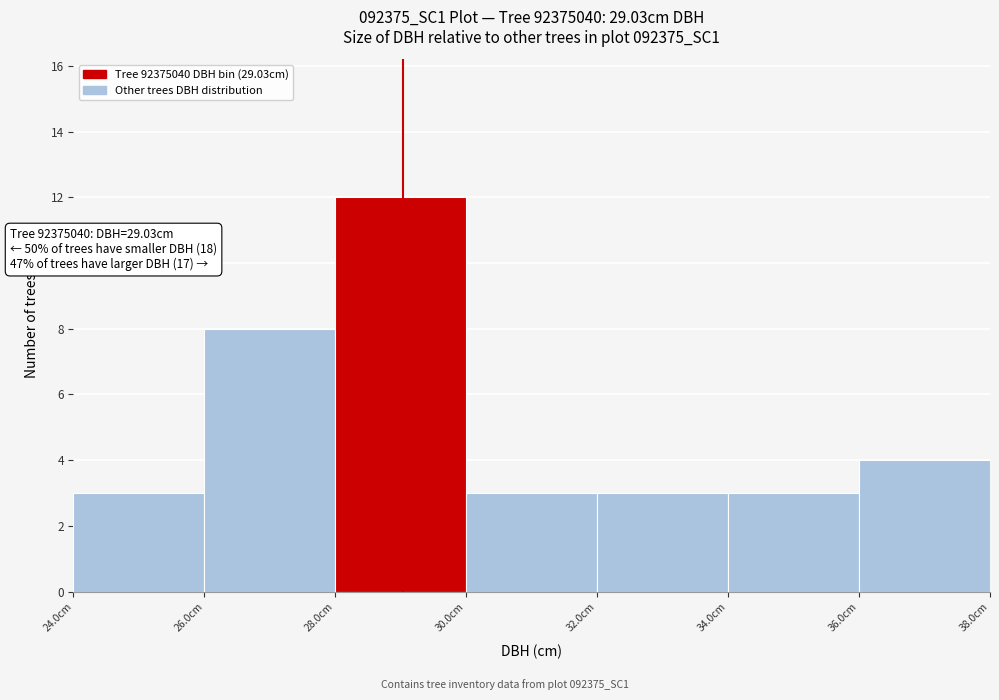

Over which range of the x-axis is the bar tallest?

28 to 30